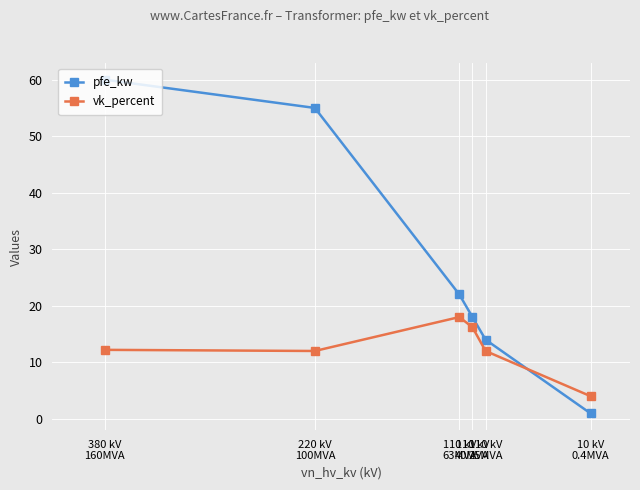

What is the value of the vk_percent point at the 3rd from the left?

18.0